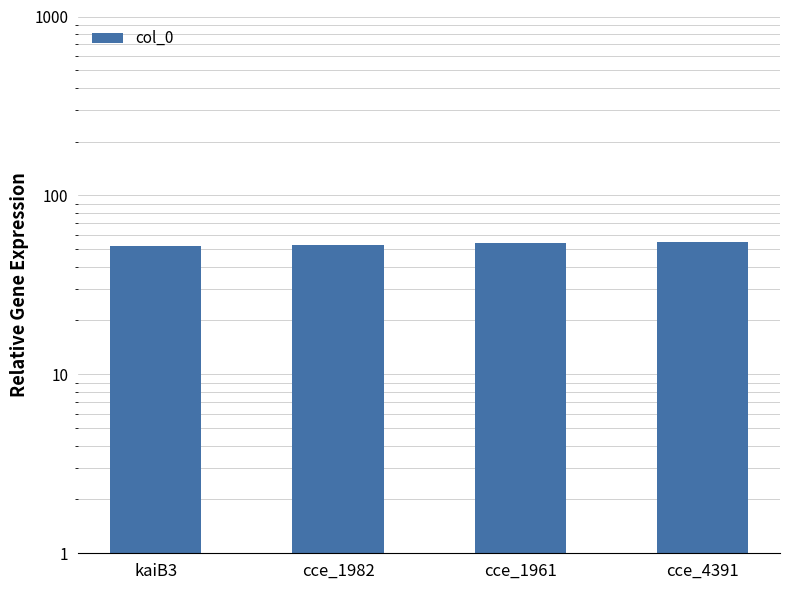

True or false: the data shows 52 at kaiB3.

True